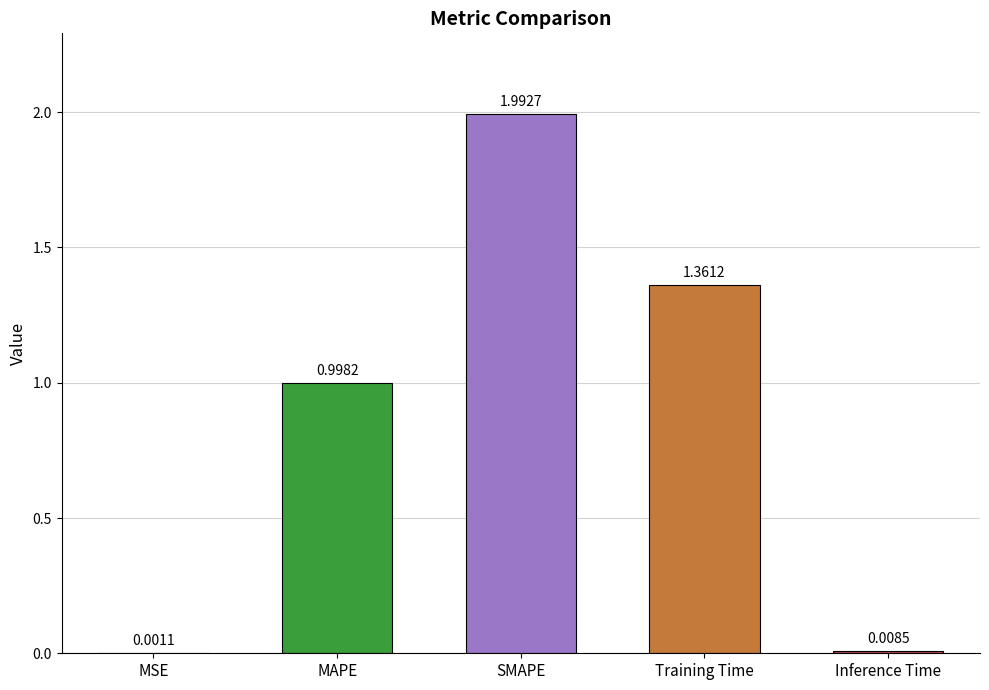

Which category has the highest value across all series?

SMAPE